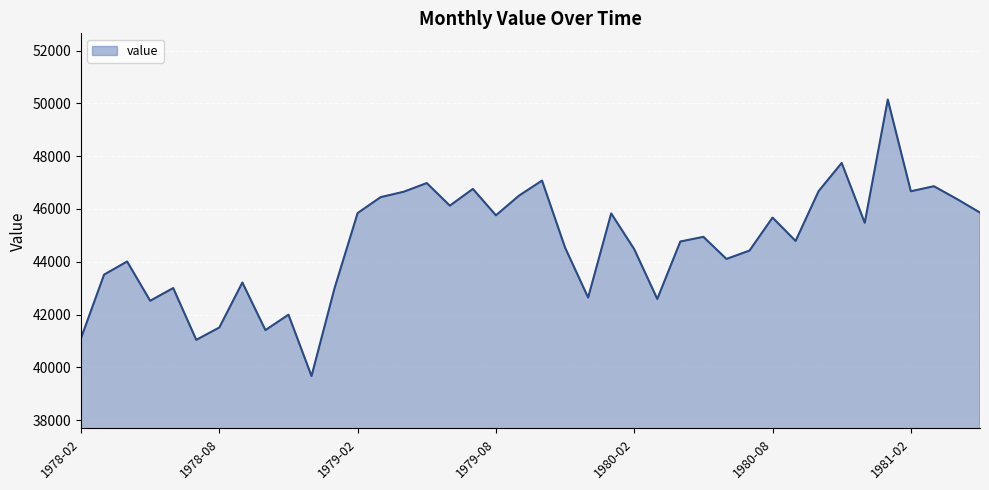

What is the smallest value displayed?

39670